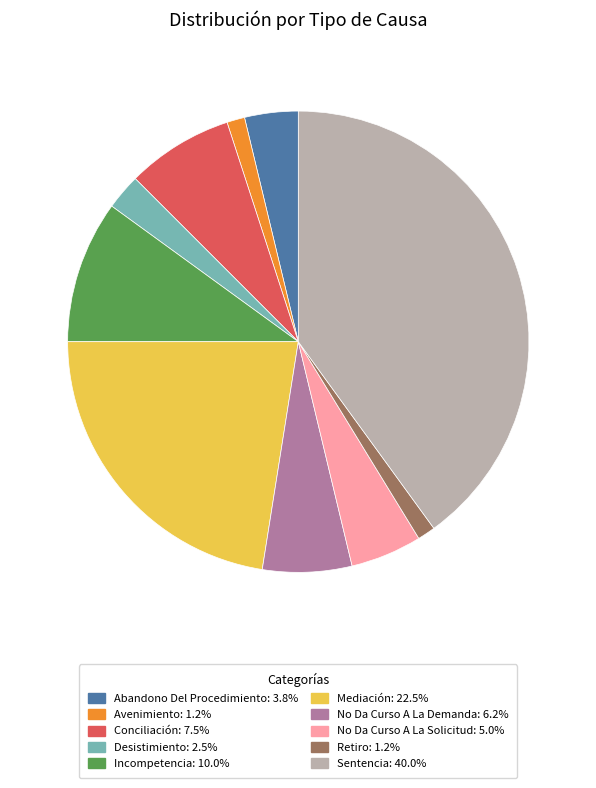

Combined, do Desistimiento and Mediación account for over 50%?

No